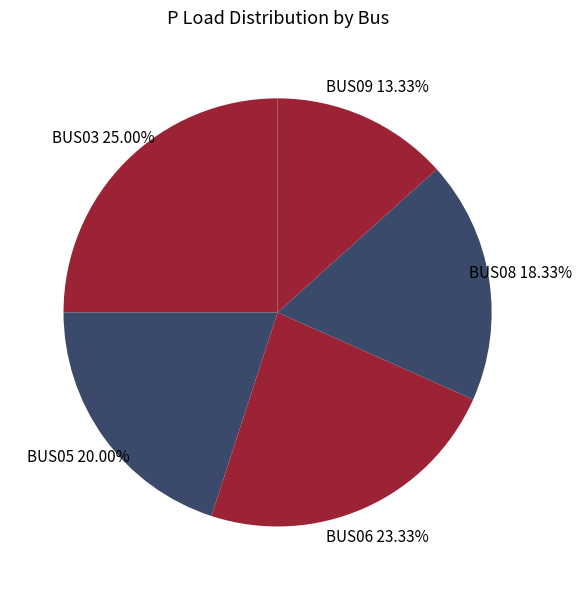

Which has a higher value, BUS03 or BUS08?

BUS03